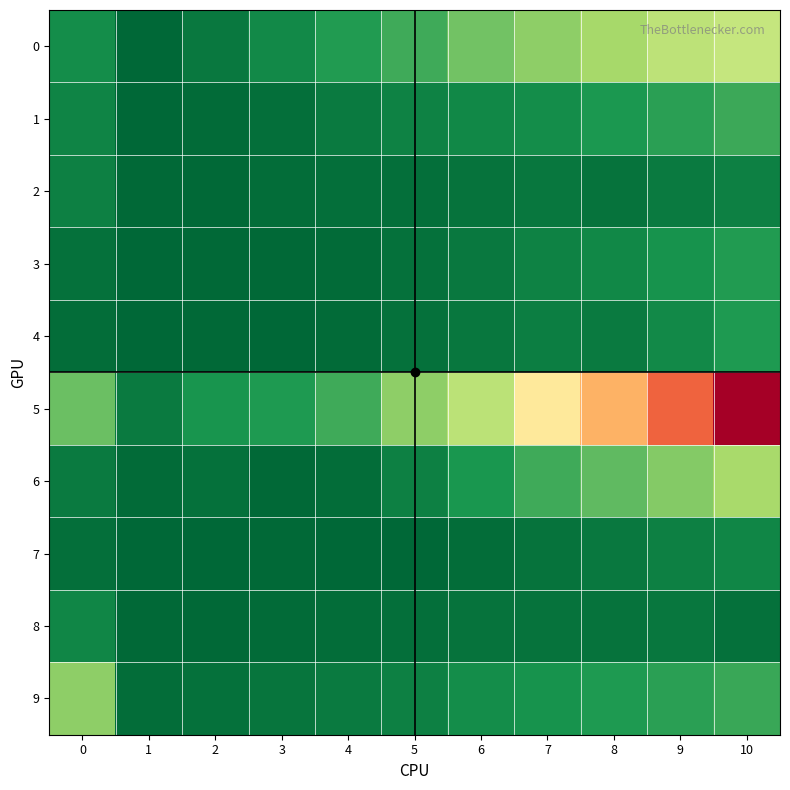

What is the spread (max minus min) of values at 0?

0.9